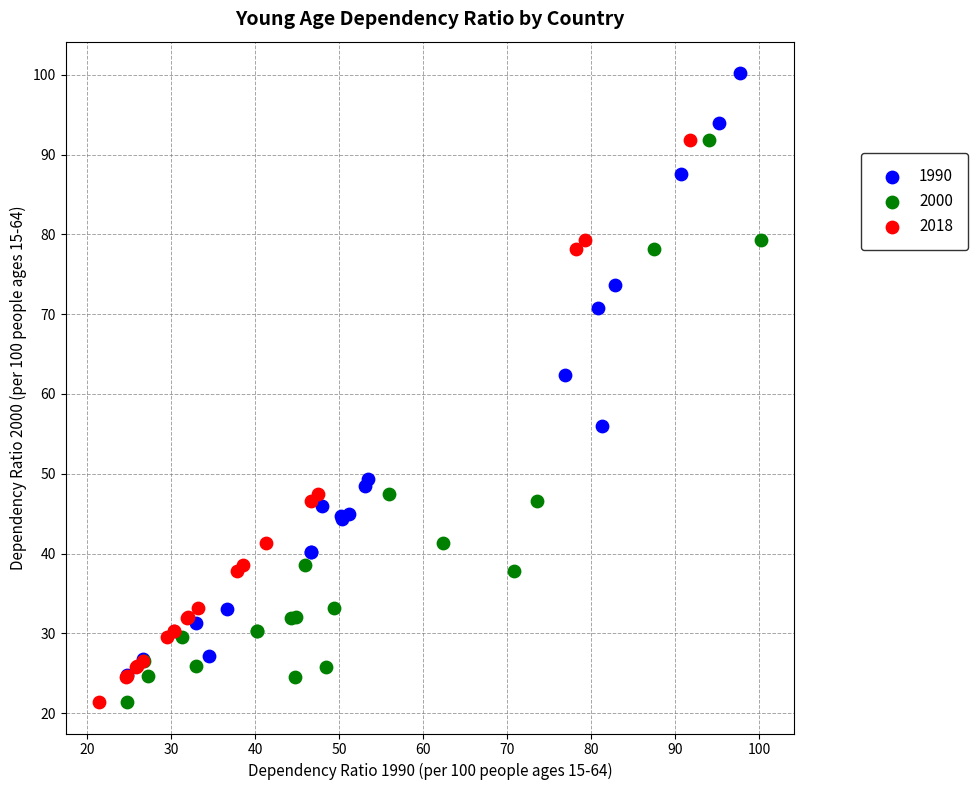

Which series has the widest spread of Y values?

1990